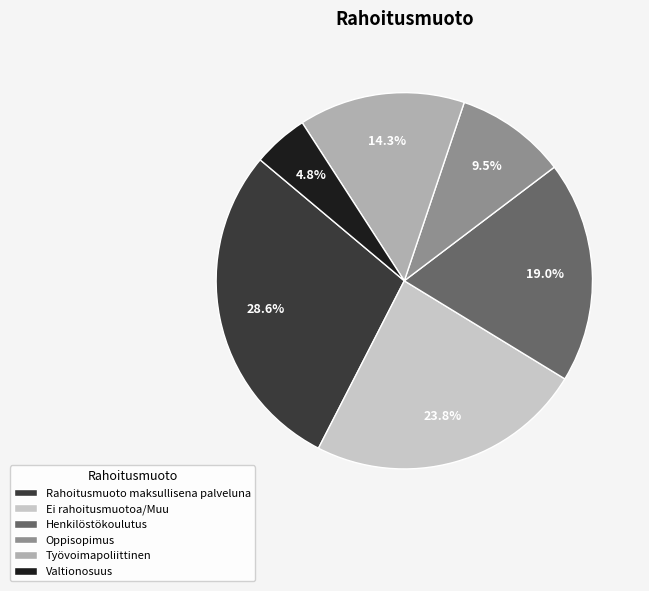

What portion of the pie excludes Ei rahoitusmuotoa/Muu?

76.2%